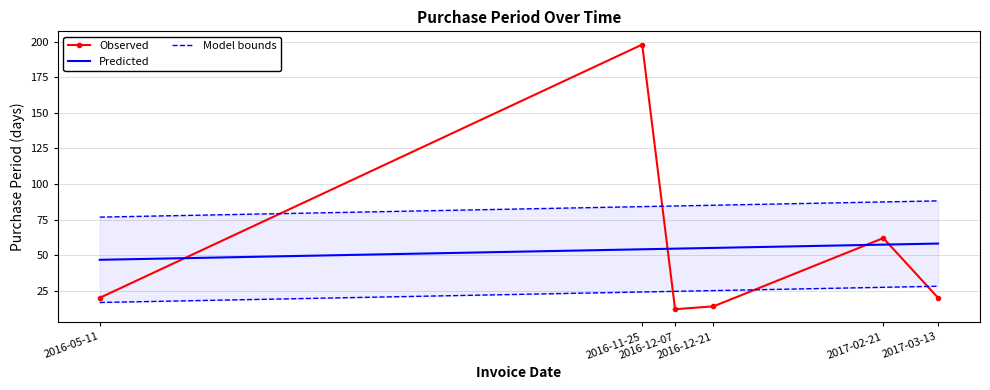

How many data points in Observed are less than 20?

2